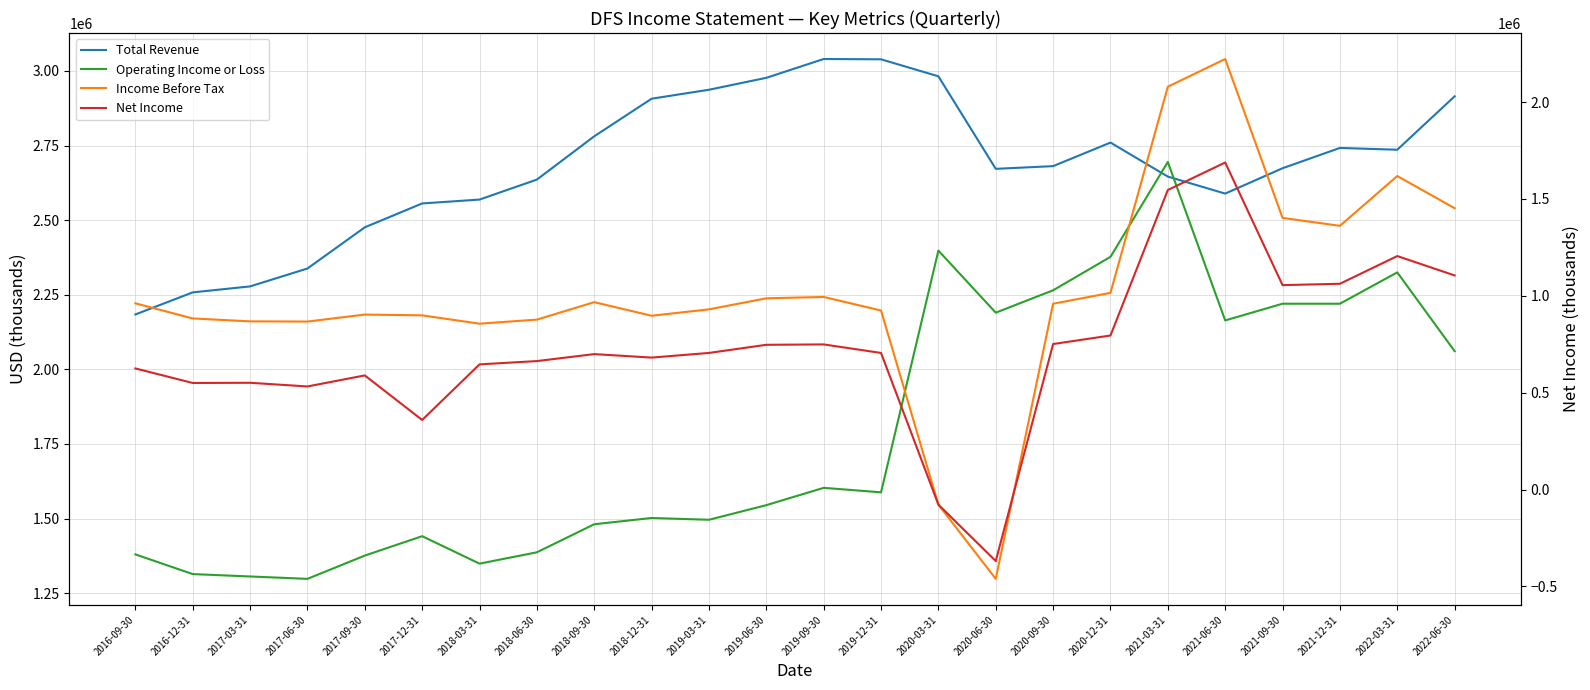

Where is the first local maximum for Total Revenue?

2019-09-30